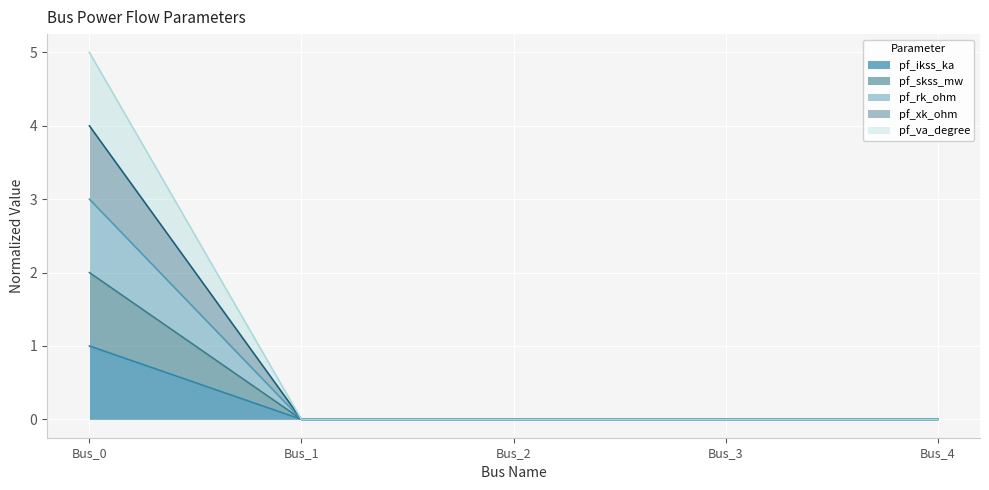

Is it true that pf_va_degree equals 0 at Bus_3?

True